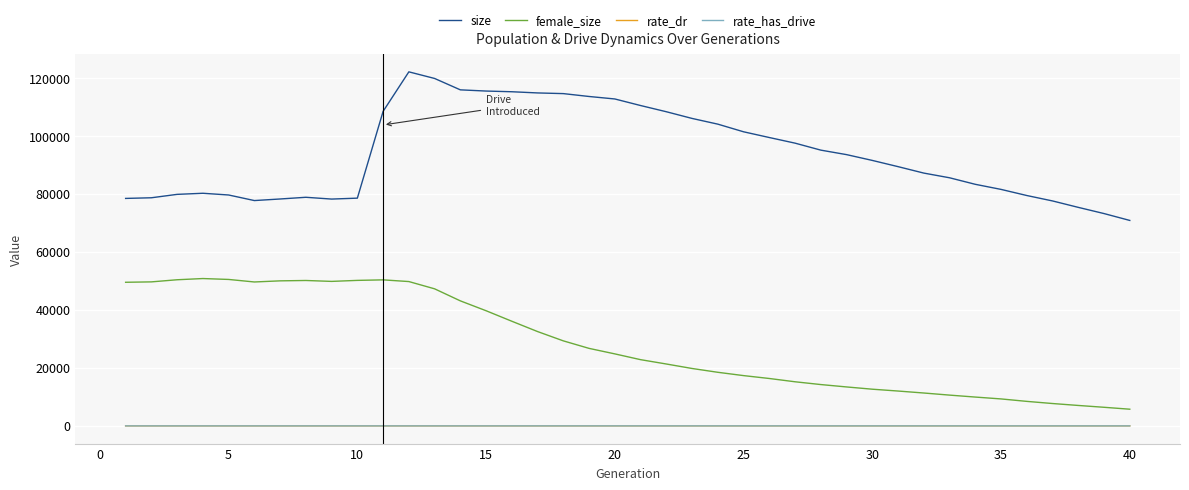

Which series has the largest total across all categories?

size